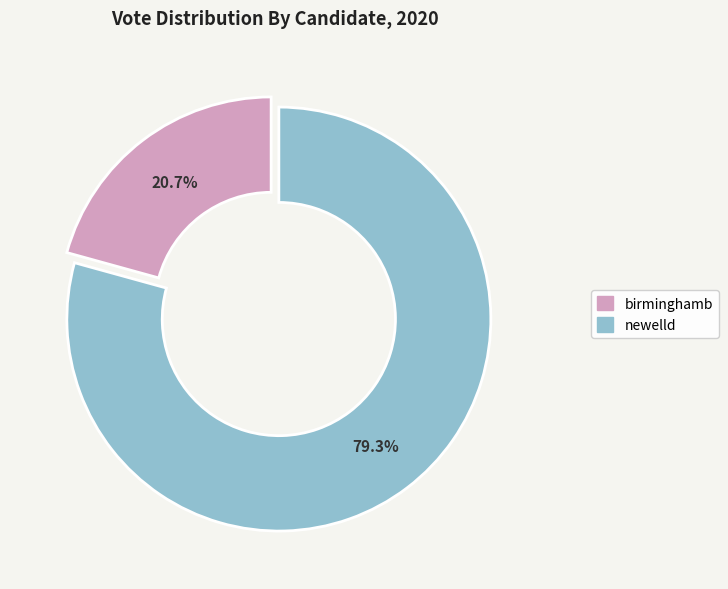

To the nearest percent, what is the difference between the newelld and birminghamb slice percentages?

59%